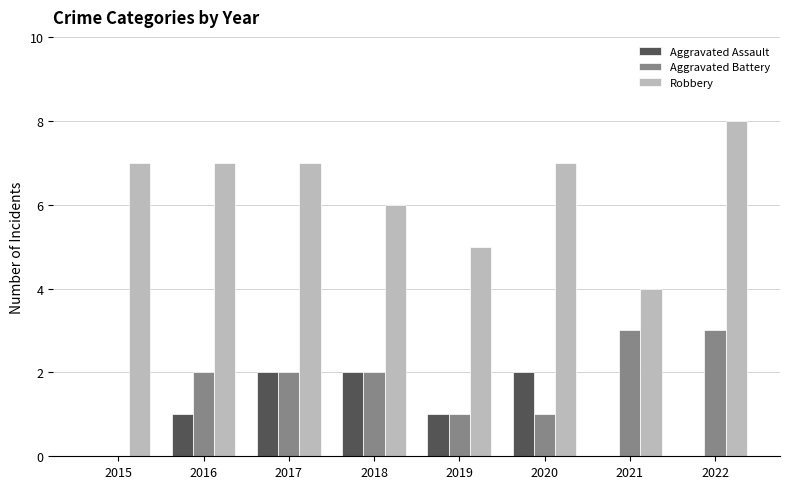

How many groups of bars are there?

8